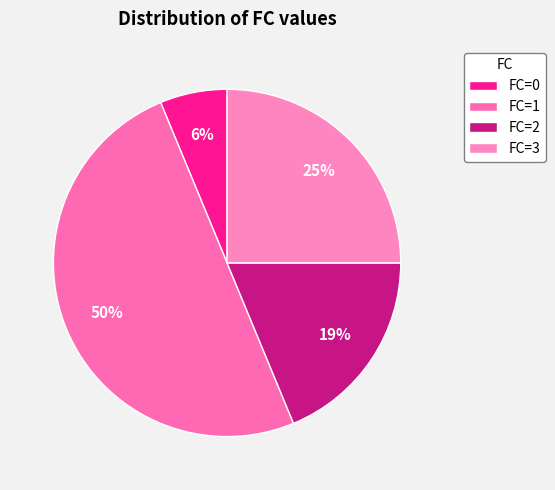

How many segments does this pie chart have?

4